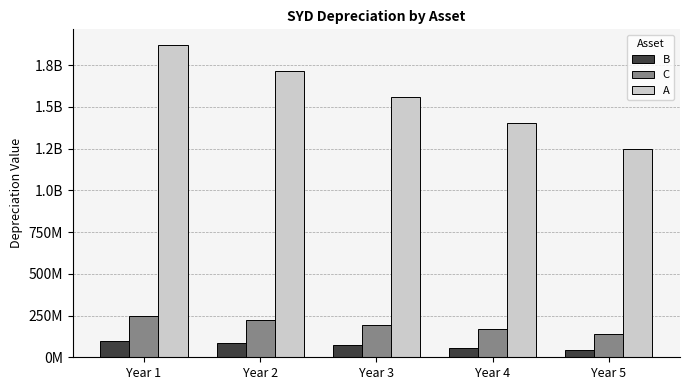

The value of A at Year 1 is 1870769230.8. True or false?

True